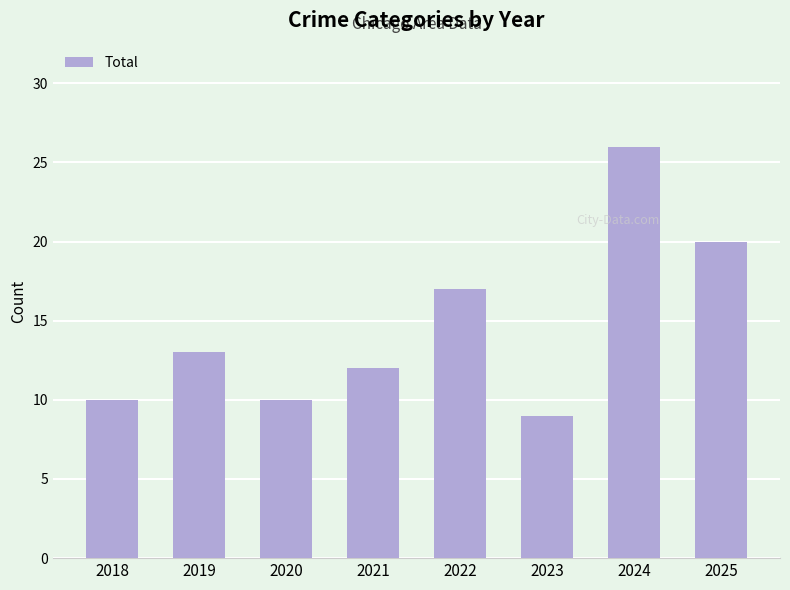

What is the minimum value shown in the chart?

9